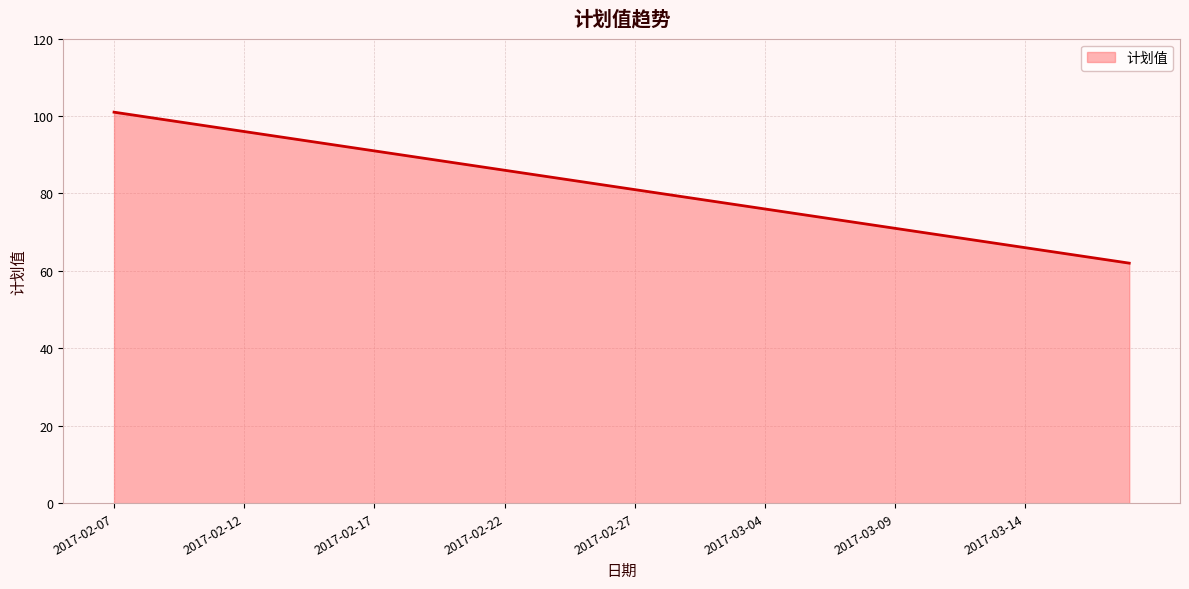

What is the average value?

82